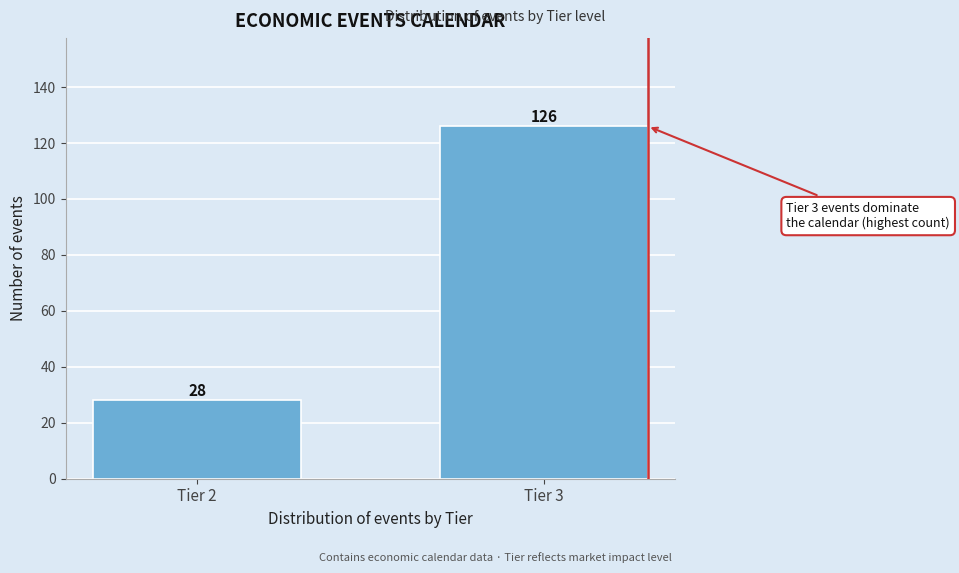

Reading left to right, what are all the values shown in this chart?

28	126